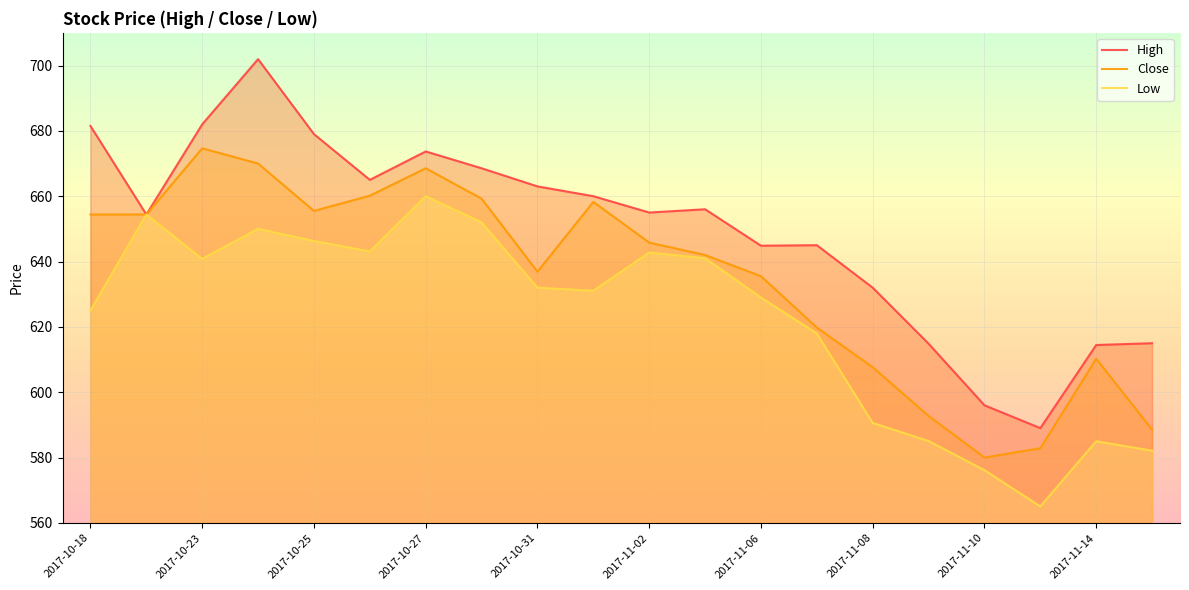

The value of Close at 2017-10-23 is 674.7. True or false?

True